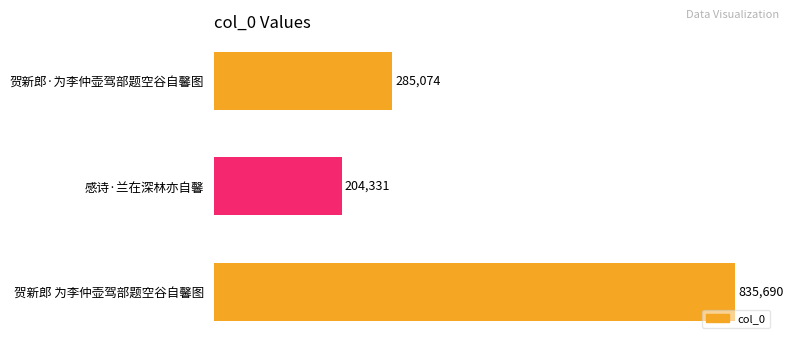

List the labels in order of value, largest first.

贺新郎 为李仲壶驾部题空谷自馨图, 贺新郎·为李仲壶驾部题空谷自馨图, 感诗·兰在深林亦自馨